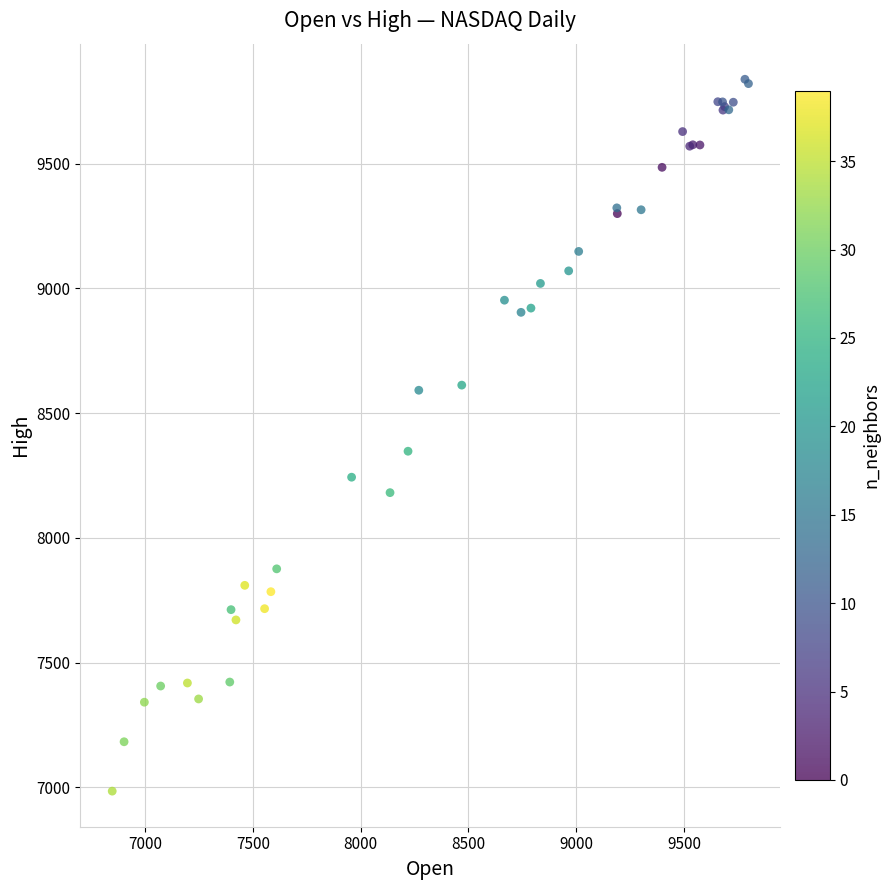

What Y value in the scatter plot is closest to 8411?

8347.4